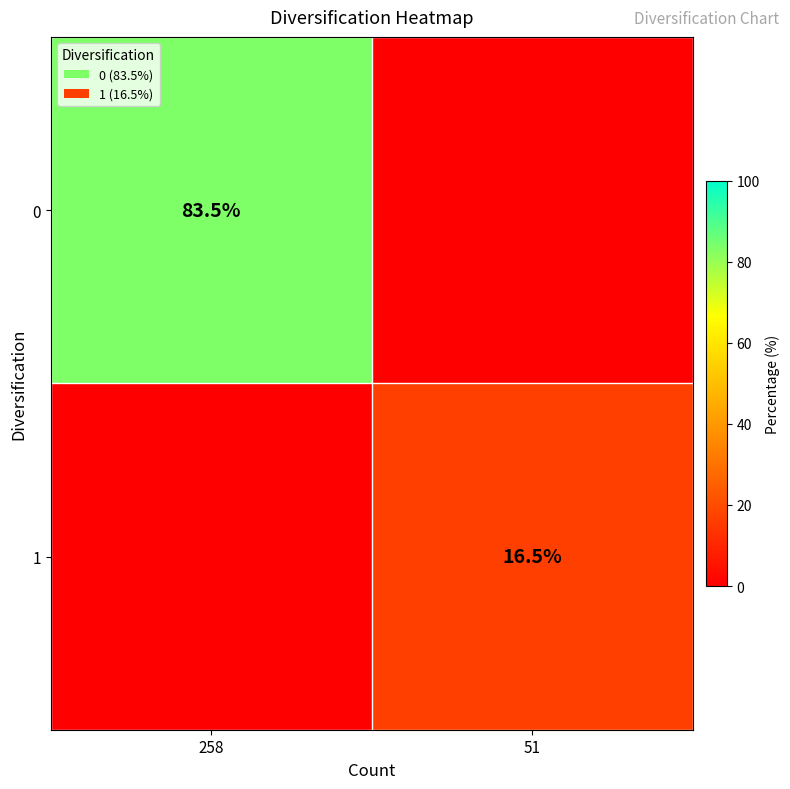

The 0 series shows 117.7 at 258. True or false?

False